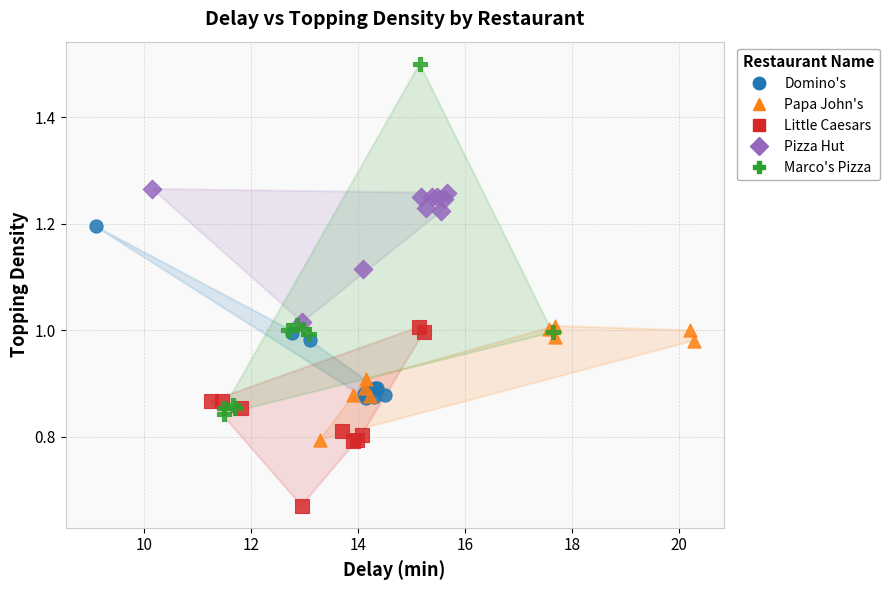

Which series reaches the minimum Y coordinate?

Little Caesars